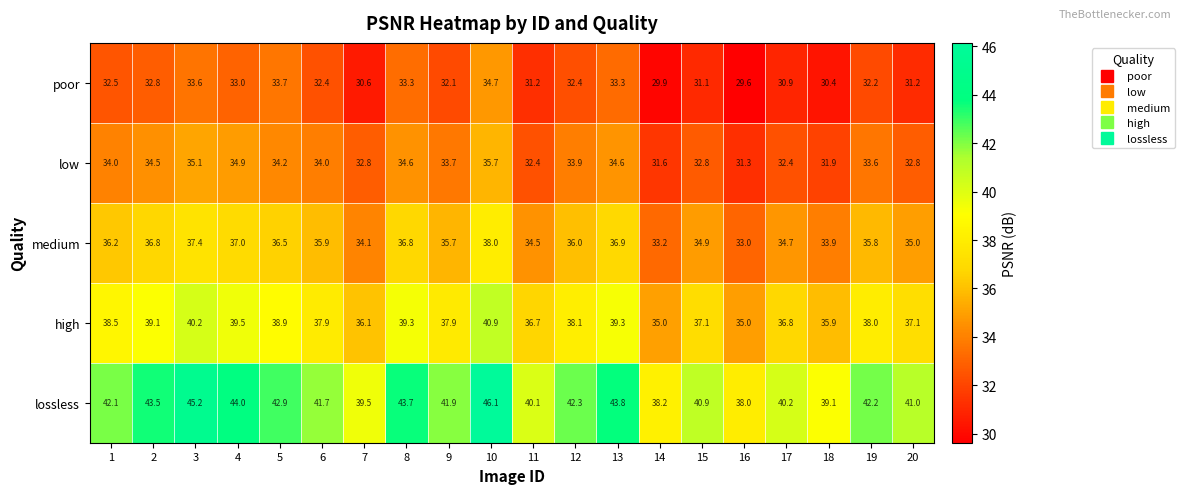

What is the difference between the maximum and minimum values in the medium series?

5.0